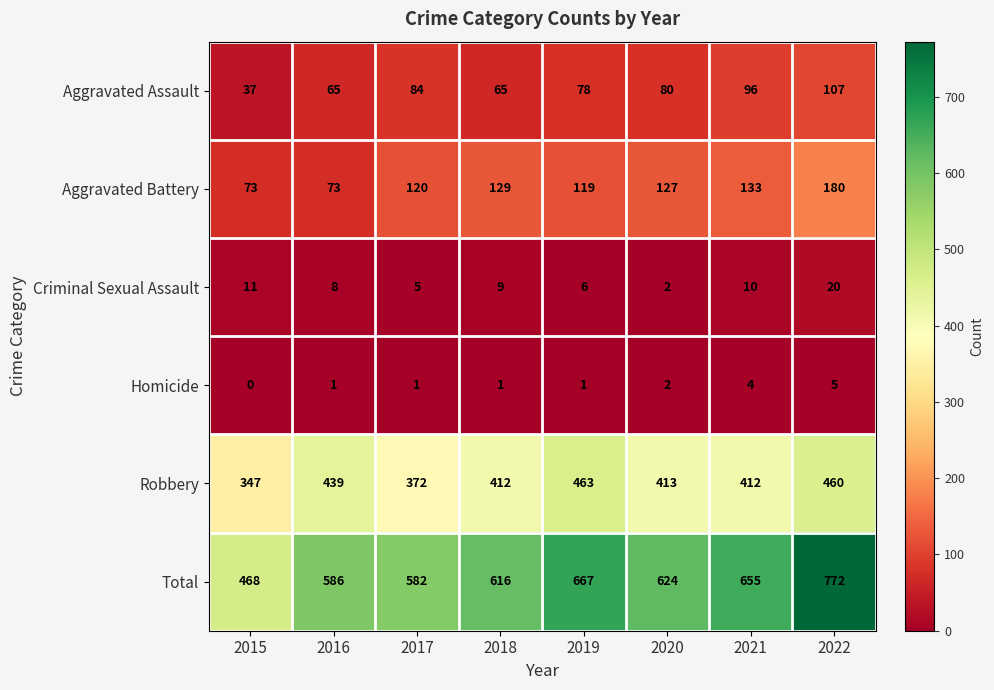

At which category is the sum across all series the highest?

2022